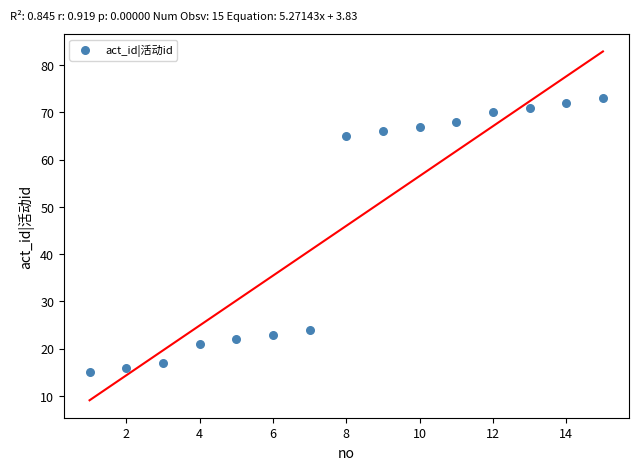

What is the range of X values (max minus min)?

14